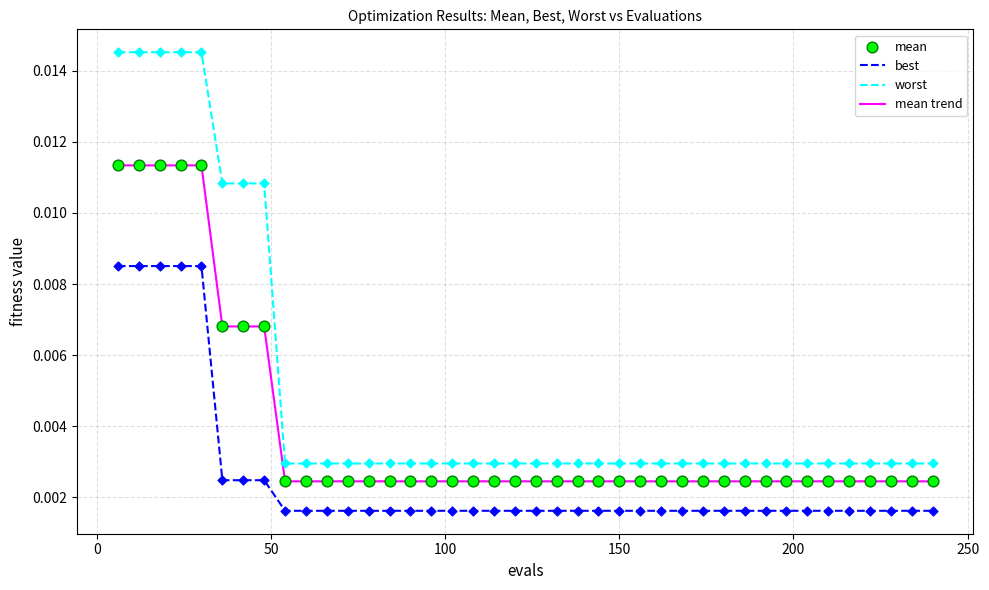

Which series has the widest spread of values?

worst